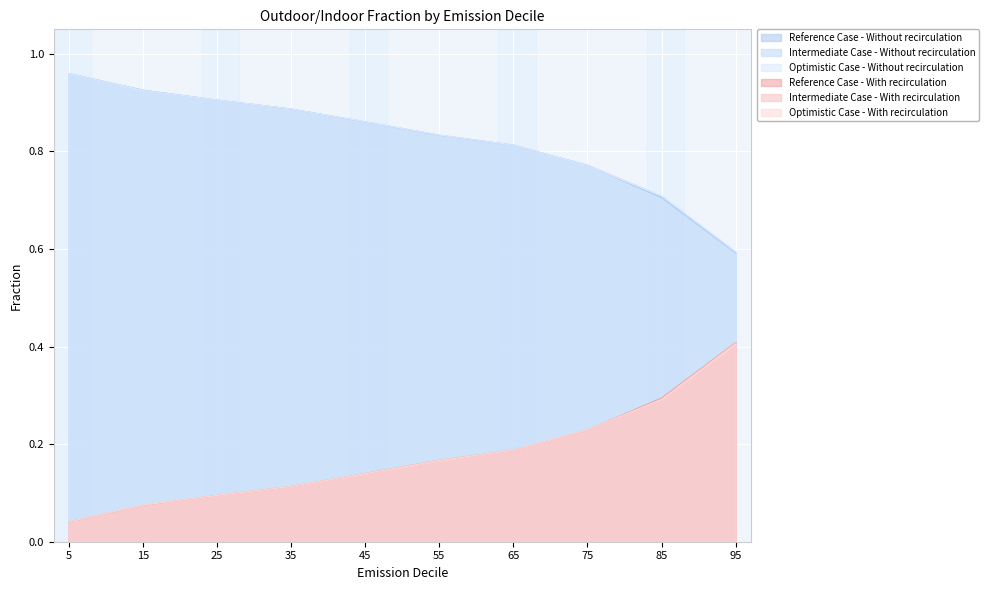

At which category is the sum across all series the highest?

5